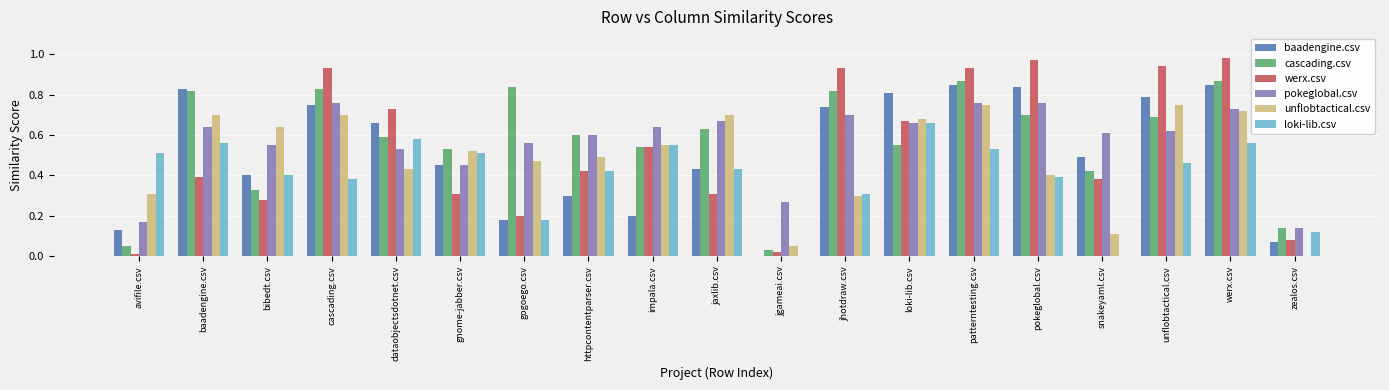

Between bibedt.csv and gogoego.csv, which series saw the biggest shift?

cascading.csv